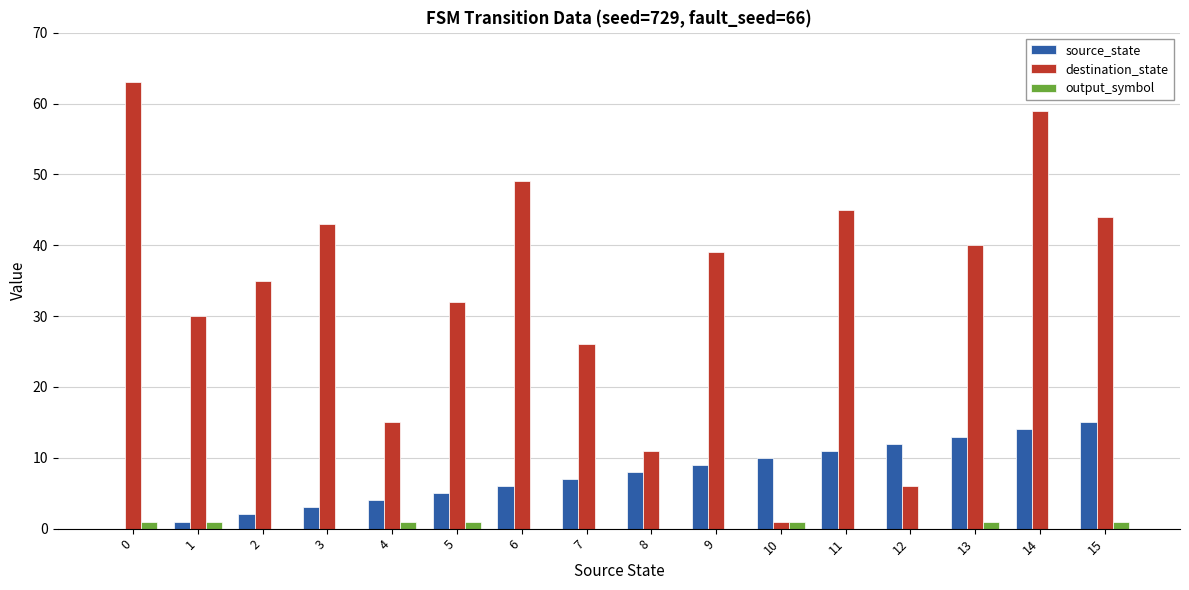

Reading left to right, extract all data points from this chart.

source_state: 0=0	1=1	2=2	3=3	4=4	5=5	6=6	7=7	8=8	9=9	10=10	11=11	12=12	13=13	14=14	15=15
destination_state: 0=63	1=30	2=35	3=43	4=15	5=32	6=49	7=26	8=11	9=39	10=1	11=45	12=6	13=40	14=59	15=44
output_symbol: 0=1	1=1	2=0	3=0	4=1	5=1	6=0	7=0	8=0	9=0	10=1	11=0	12=0	13=1	14=0	15=1